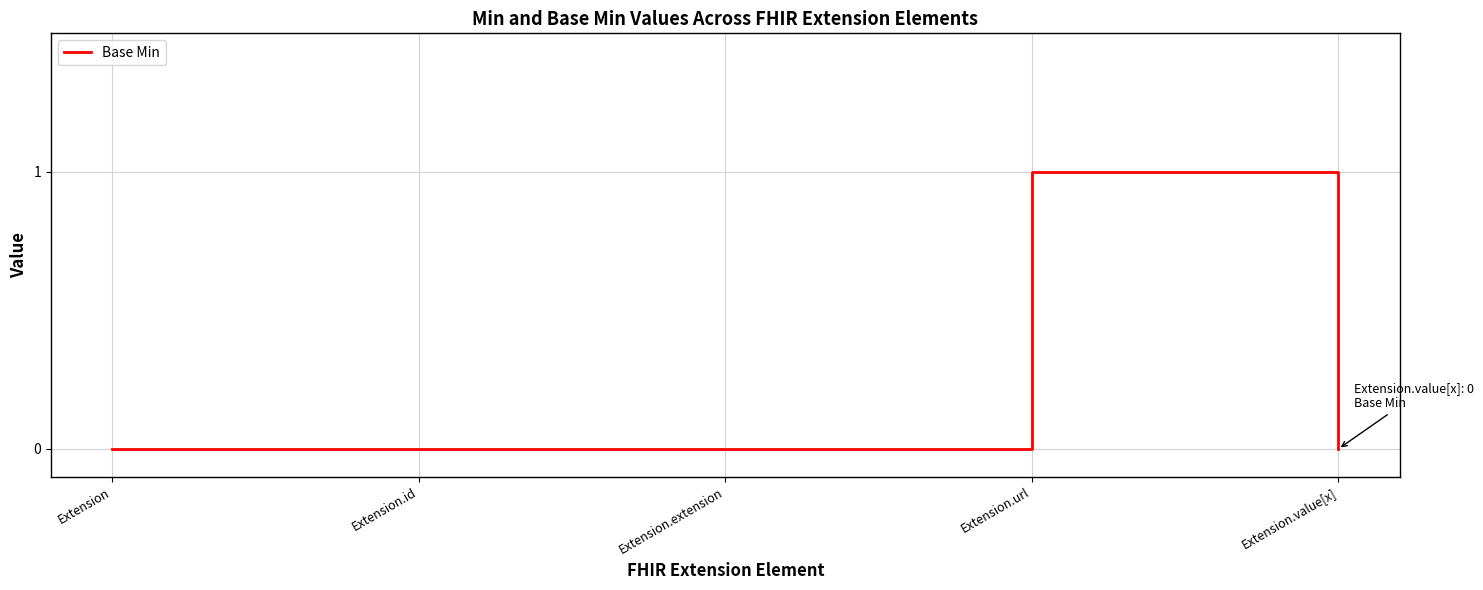

Reading right to left, extract all data points from this chart.

Extension.value[x]=0	Extension.url=1	Extension.extension=0	Extension.id=0	Extension=0